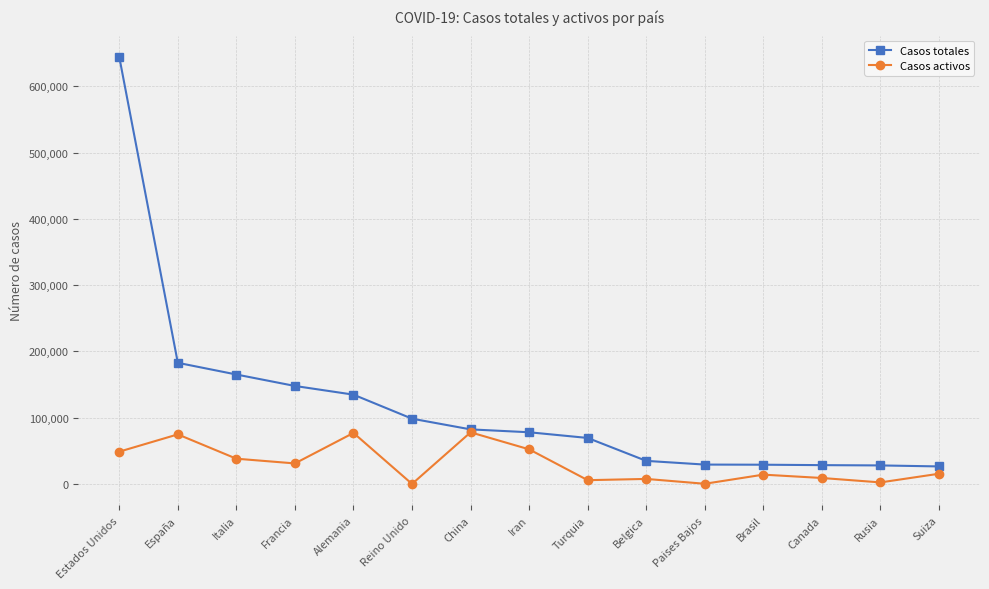

What are all the series names shown in the legend?

Casos totales, Casos activos